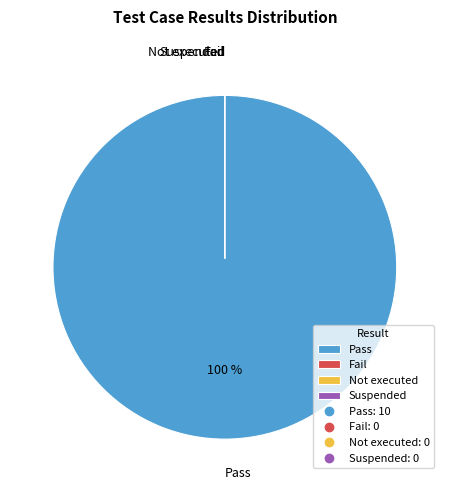

Which category has the smallest portion of the pie?

Fail